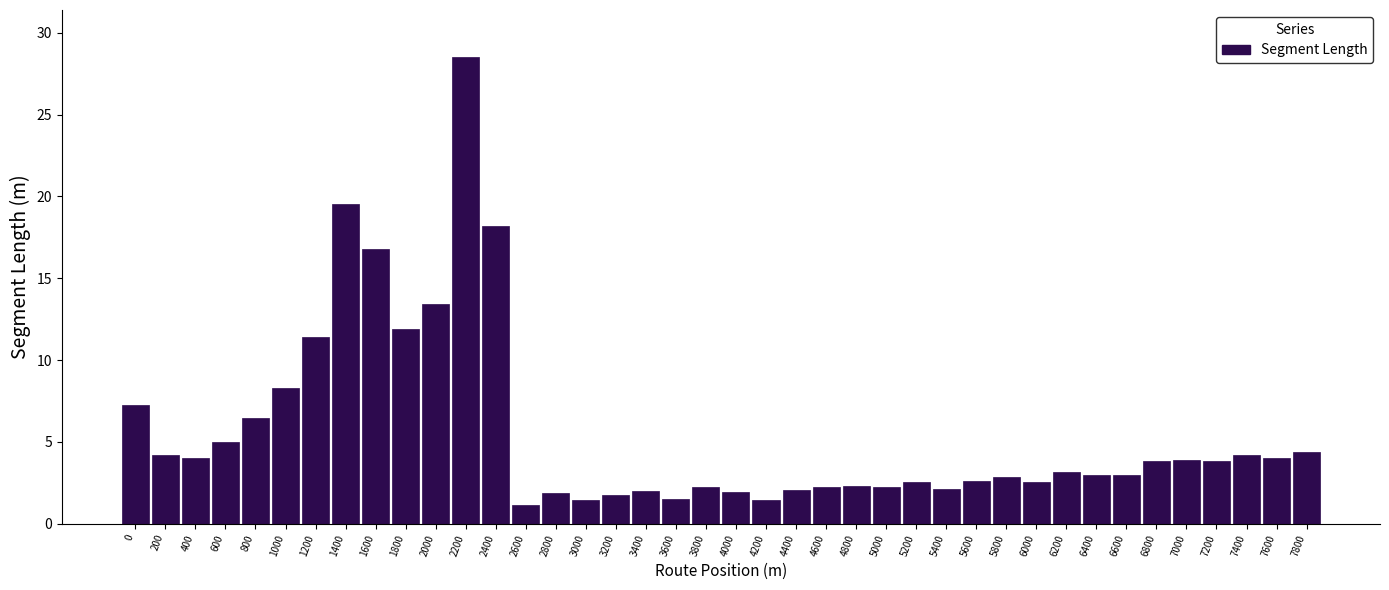

What is the difference between the second highest and second lowest values?

18.1